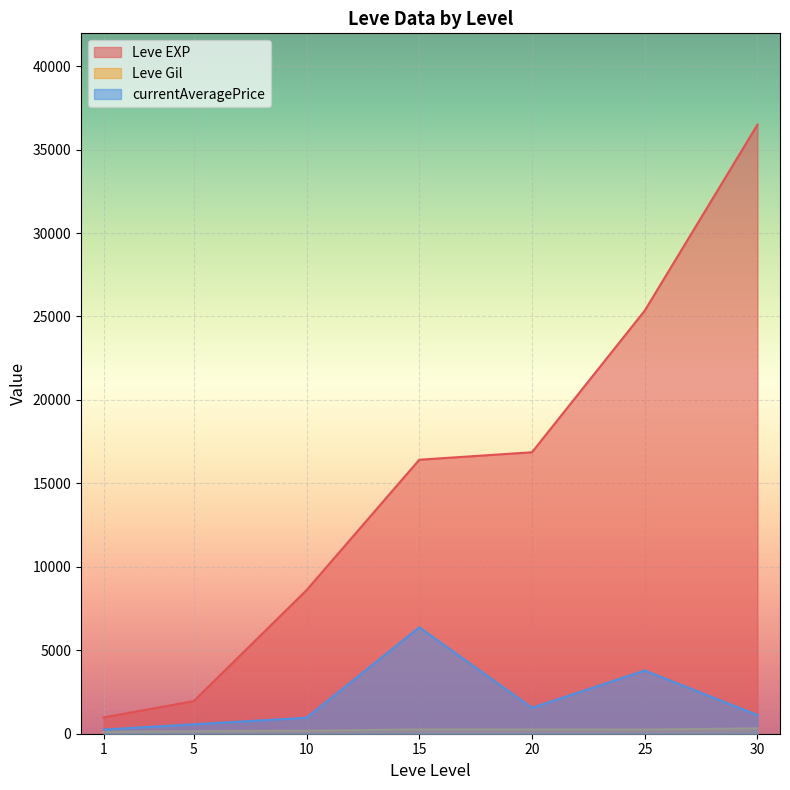

Which series has the largest range (max minus min)?

Leve EXP